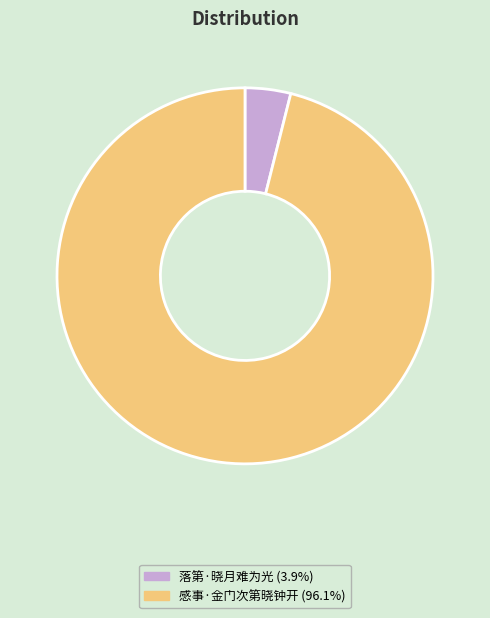

Is 感事·金门次第晓钟开 the majority of the pie?

Yes